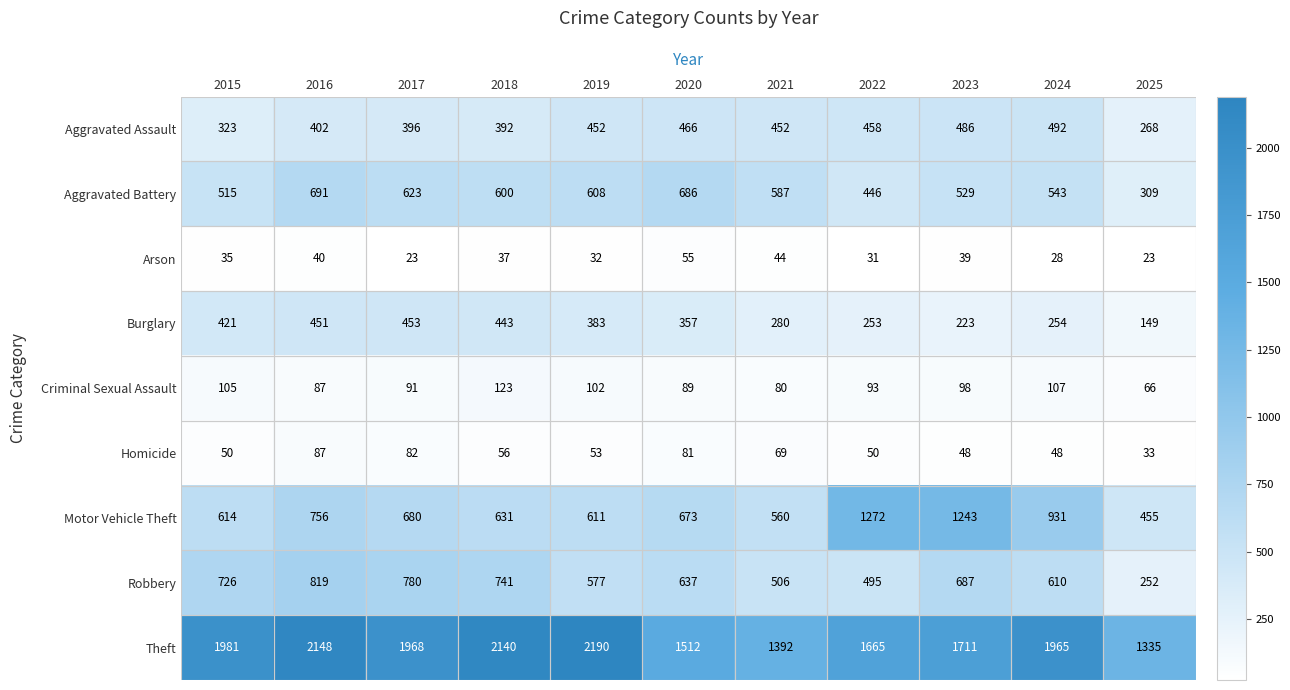

What is the total value across all series at 2020?

4556